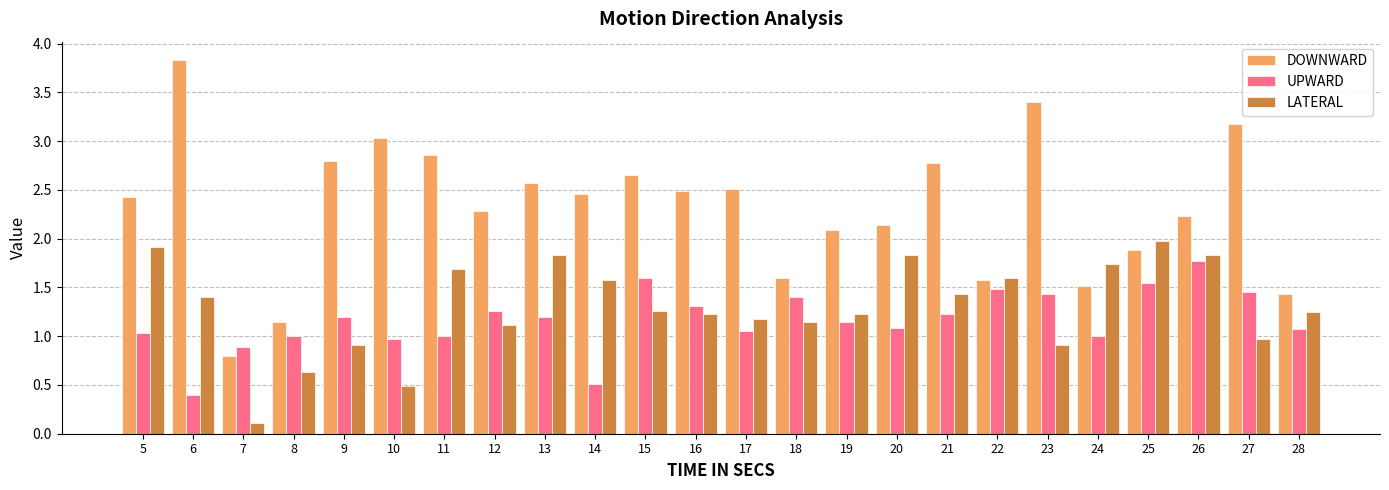

What is the maximum value shown in the chart?

3.8